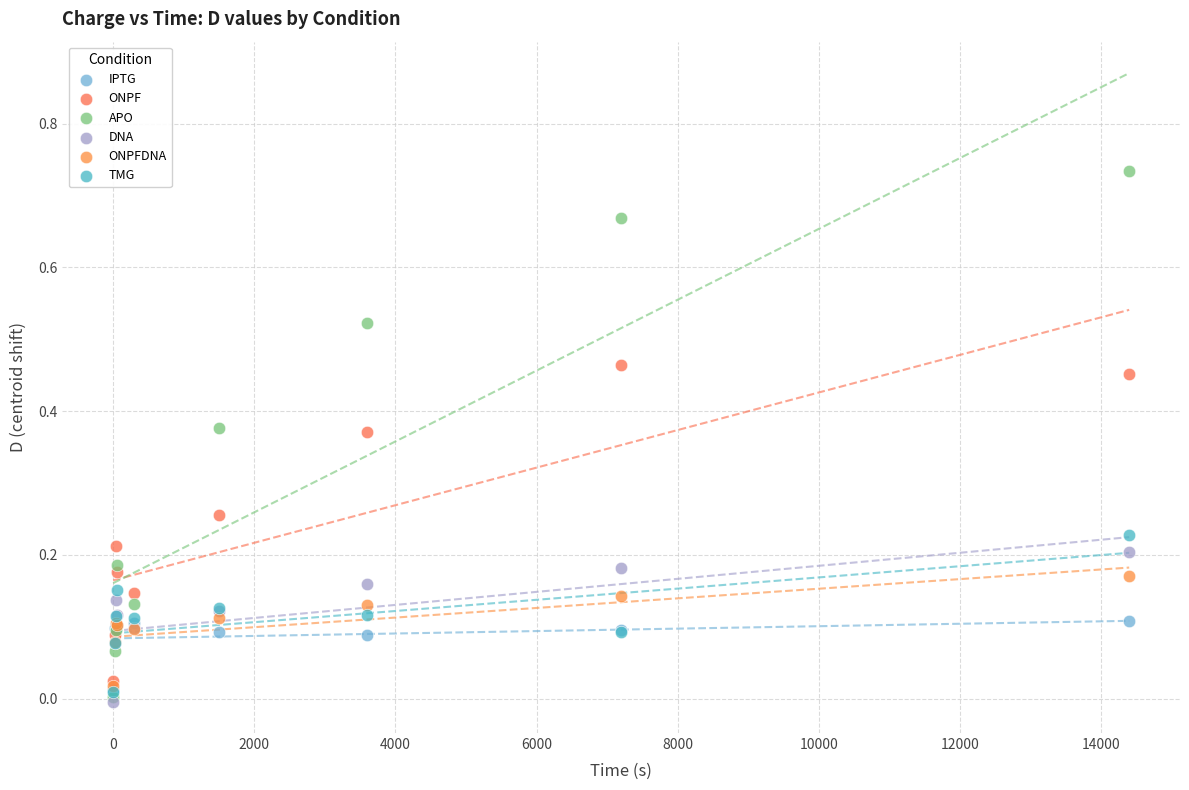

What are all the series names shown in the legend?

IPTG, ONPF, APO, DNA, ONPFDNA, TMG